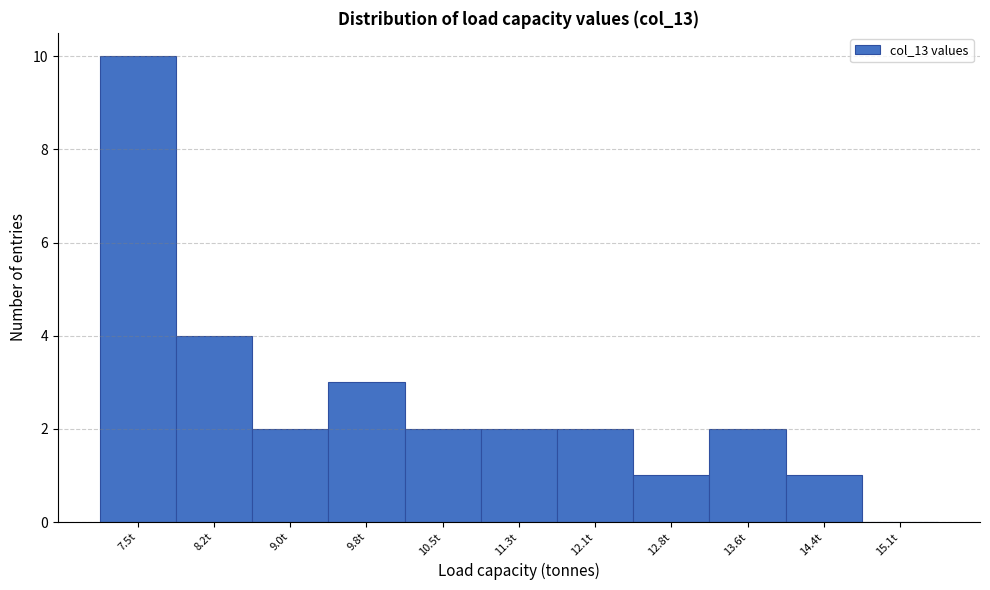

Reading left to right, transcribe this chart: for each bar, give the range it covers on the x-axis and its height. Neither the bar edges nor the heights are printed on the chart, so give them approximately, as read against the axes.

7.1 to 7.9: 10
7.9 to 8.6: 4
8.6 to 9.4: 2
9.4 to 10.2: 3
10.2 to 10.9: 2
10.9 to 11.7: 2
11.7 to 12.4: 2
12.4 to 13.2: 1
13.2 to 14.0: 2
14.0 to 14.7: 1
14.7 to 15.5: 0